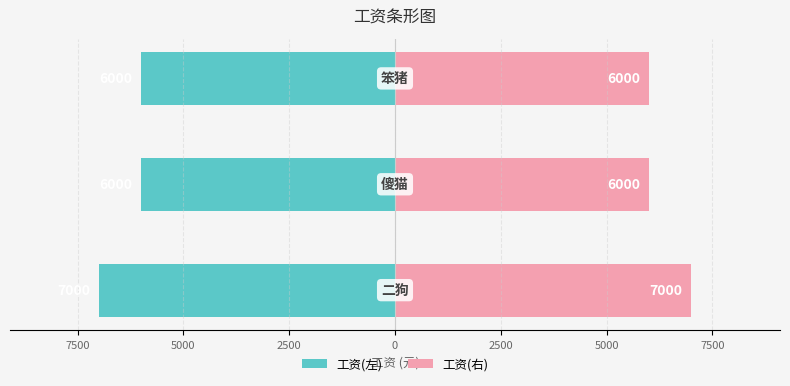

How many series are shown in this chart?

2